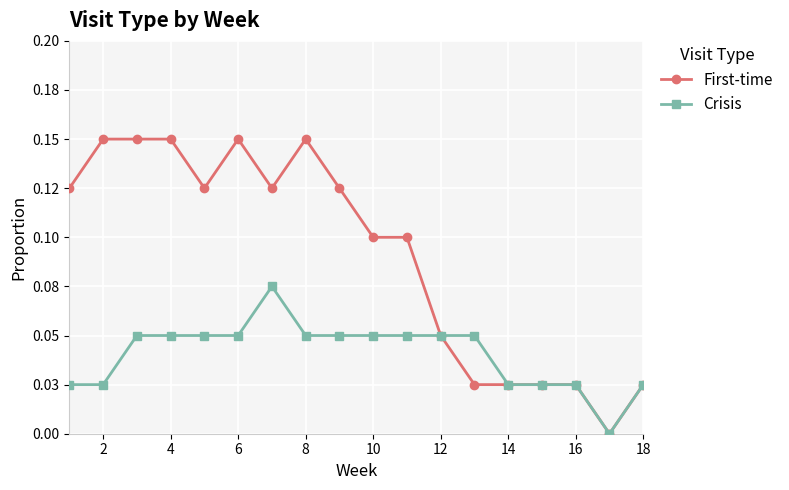

What are all the series names shown in the legend?

First-time, Crisis